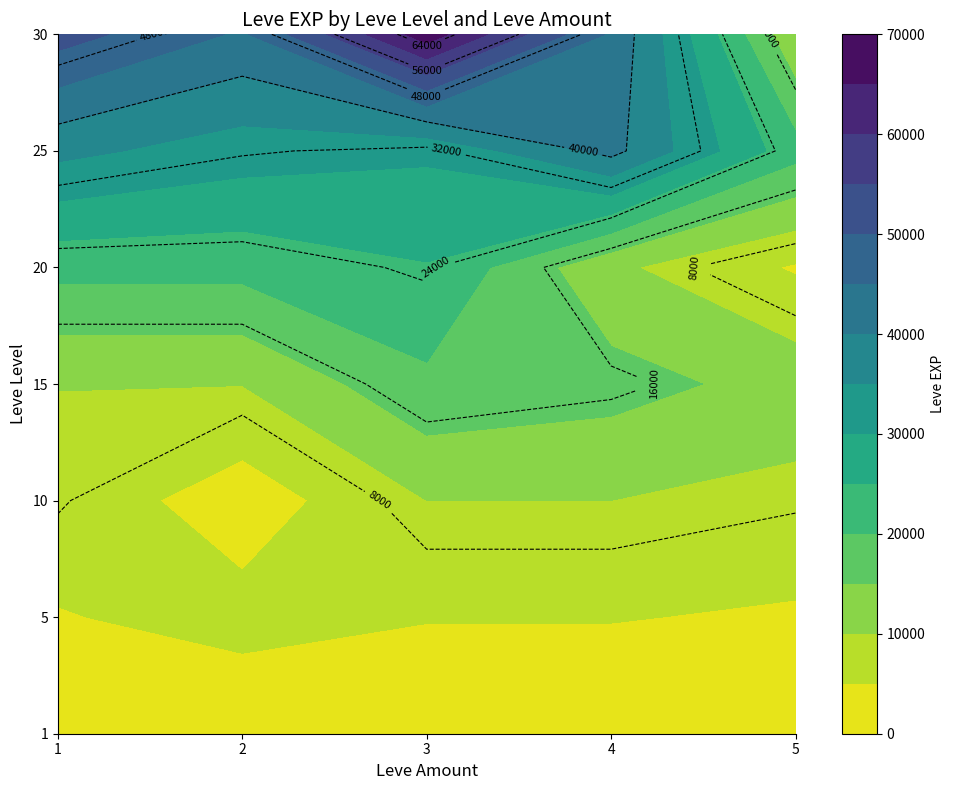

How many data points does each series have?

7